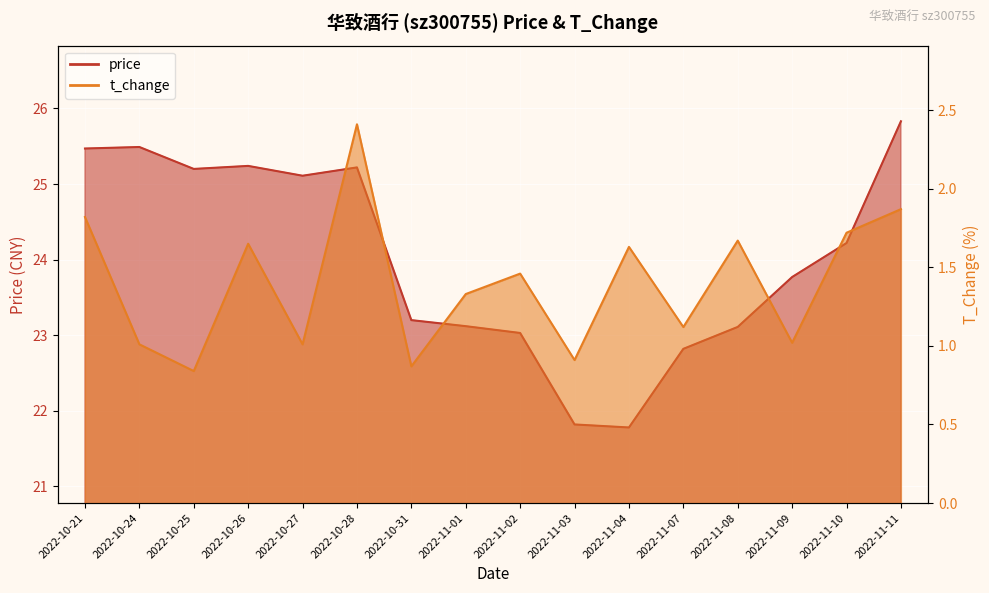

Reading left to right, transcribe all the data shown in this chart.

price: 25.5	25.5	25.2	25.2	25.1	25.2	23.2	23.1	23.0	21.8	21.8	22.8	23.1	23.8	24.2	25.8
t_change: 1.8	1.0	0.8	1.6	1.0	2.4	0.9	1.3	1.5	0.9	1.6	1.1	1.7	1.0	1.7	1.9